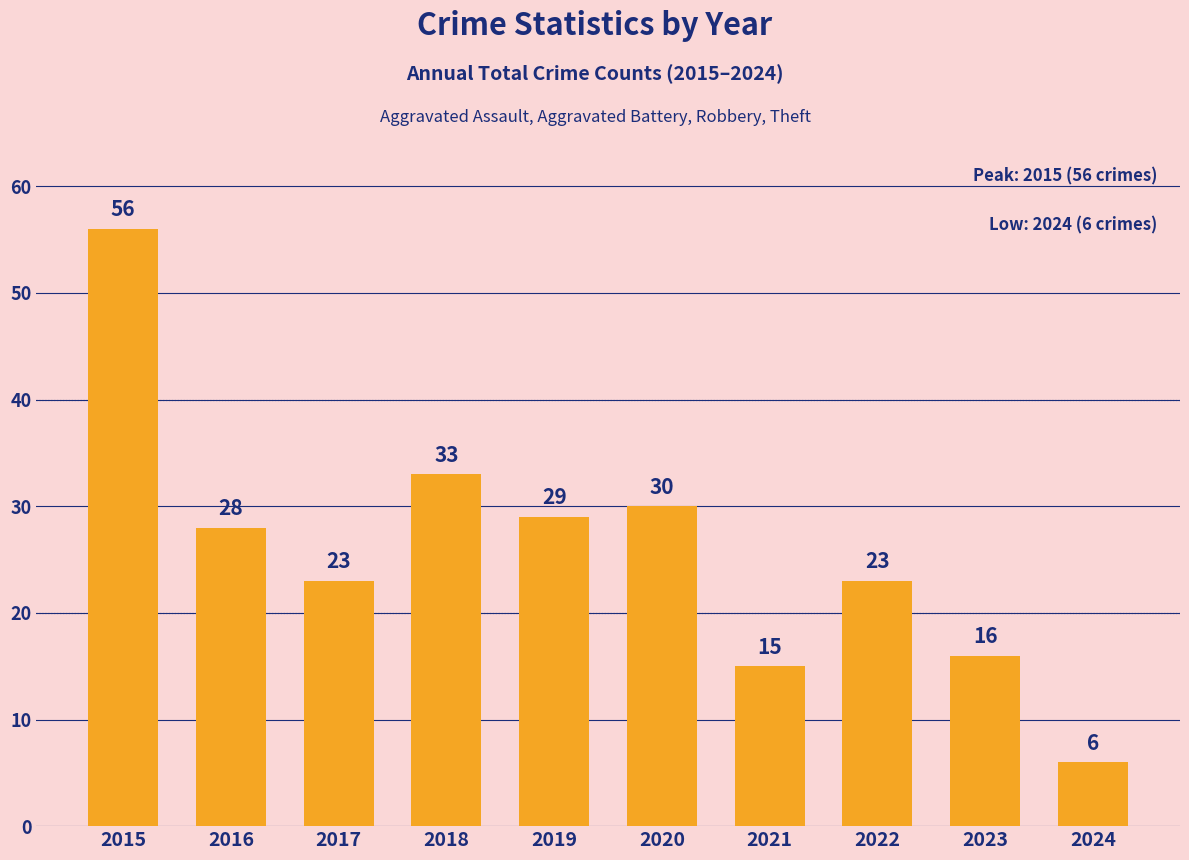

What is the value of the 10th bar from the left?

6